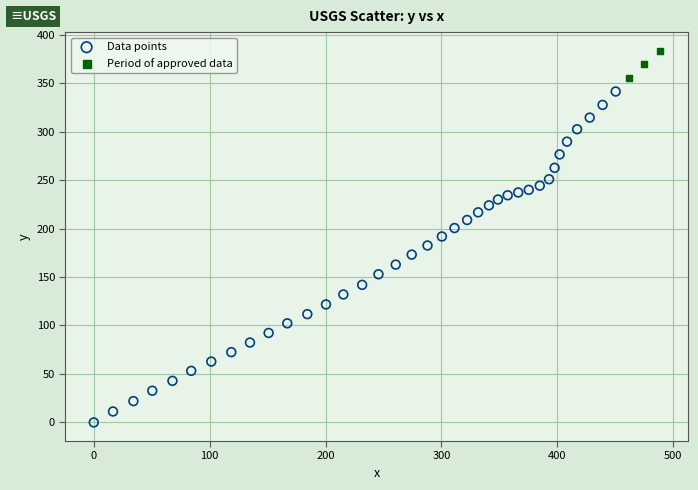

Which series reaches the minimum Y coordinate?

Data points